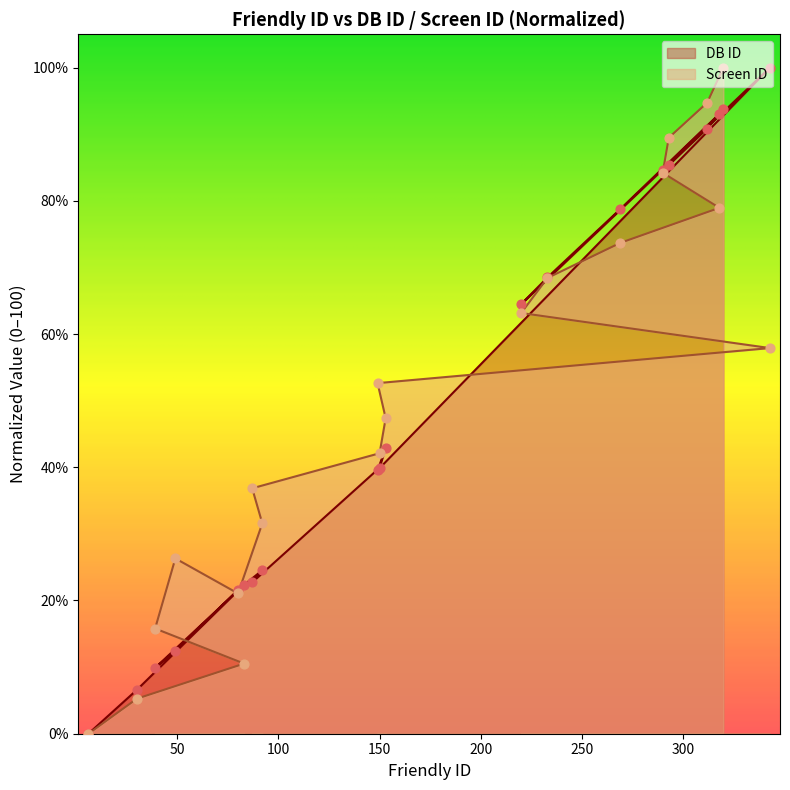

What is the total value across all series at 87?

59.6